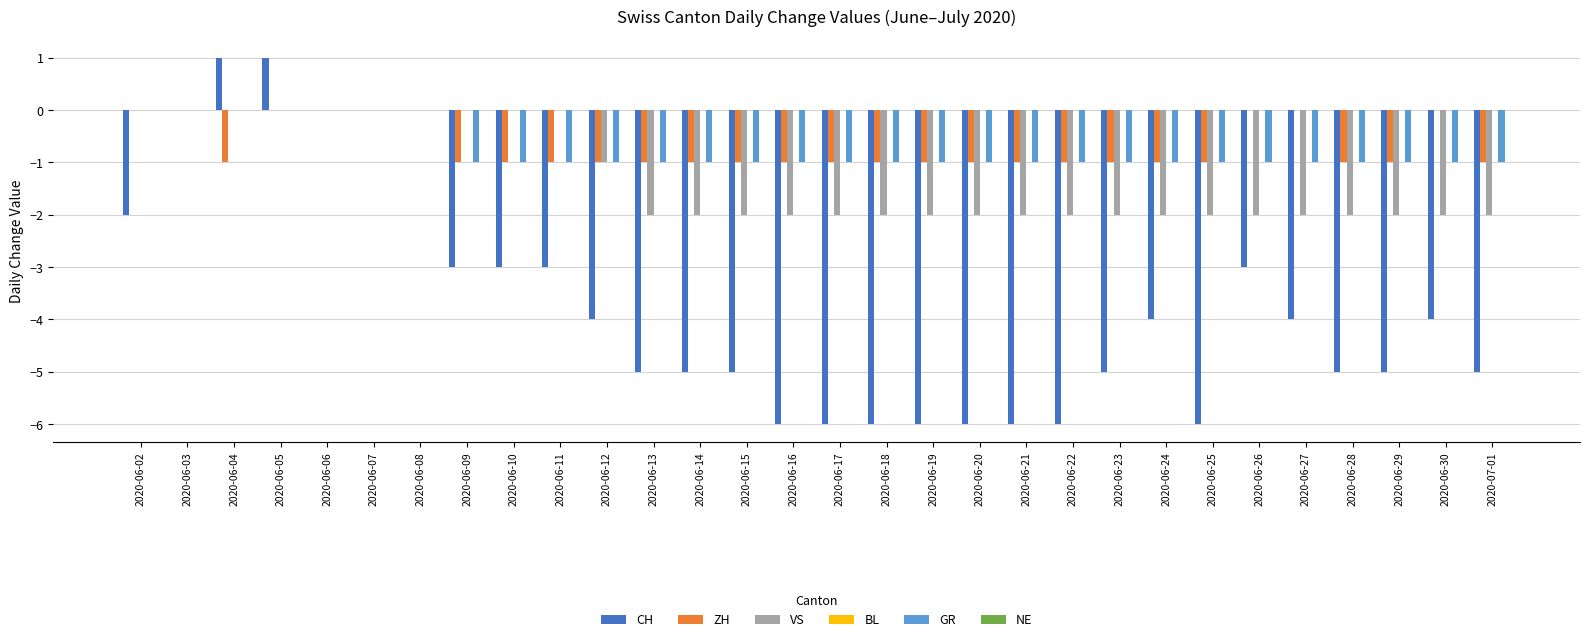

Which series changed the most between 2020-06-02 and 2020-06-12?

CH